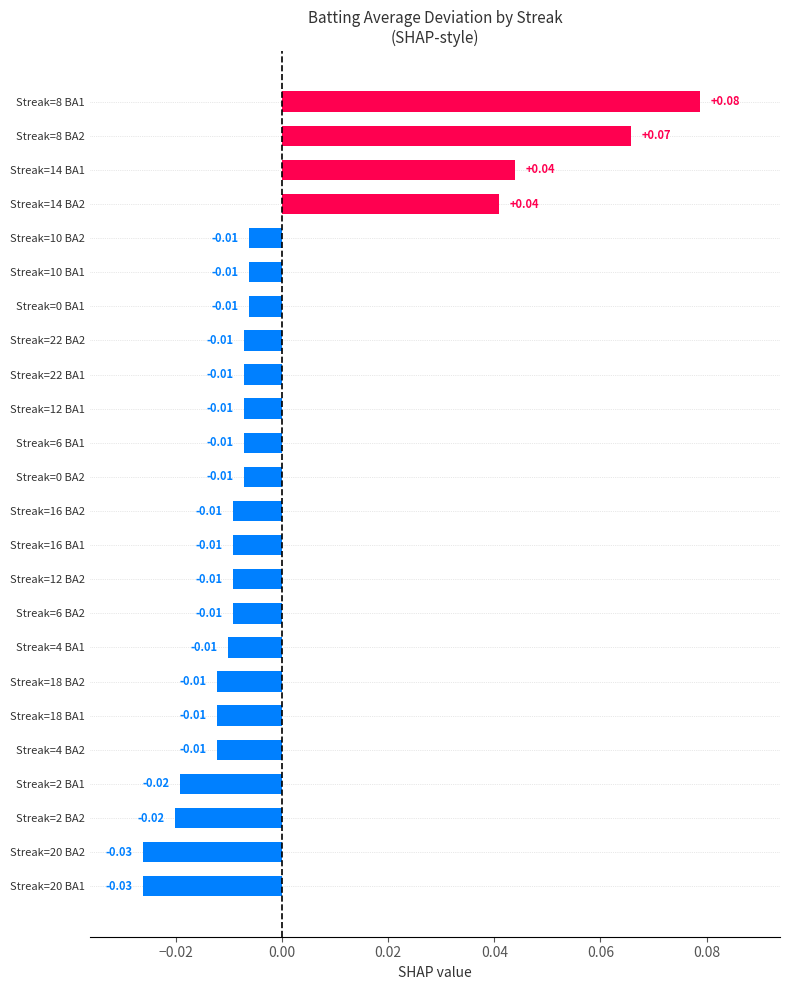

Between Streak=6 BA1 and Streak=8 BA2, which is larger?

Streak=8 BA2